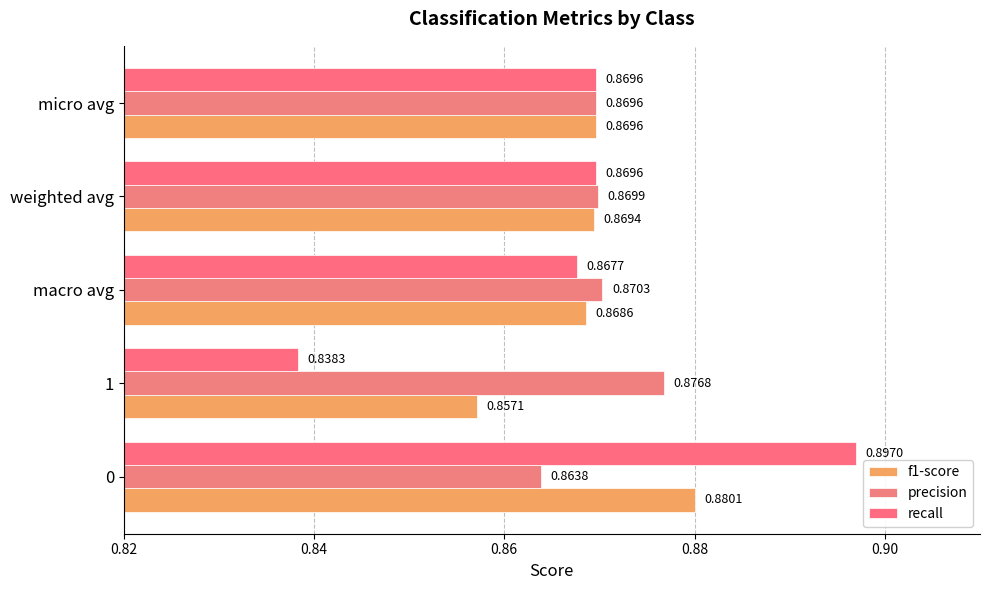

At which category is the sum across all series the highest?

0